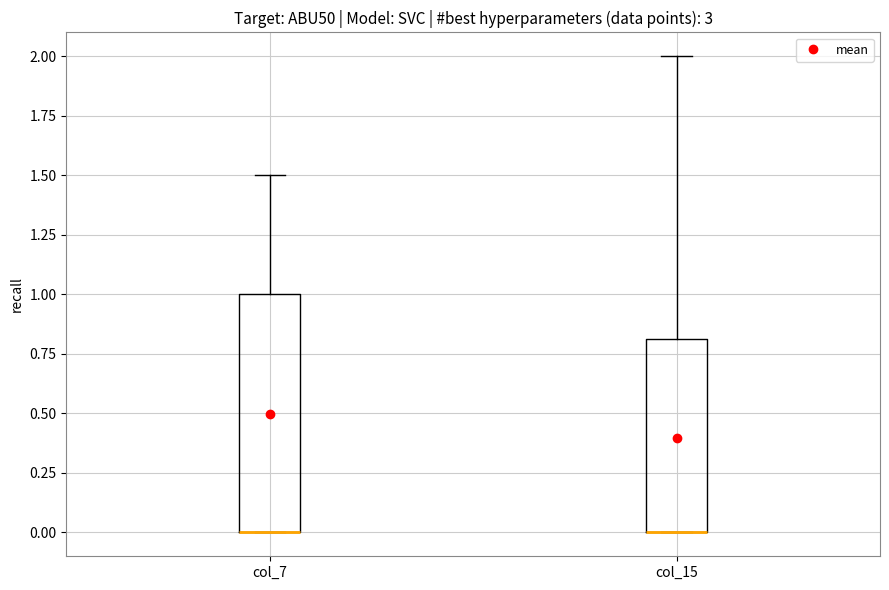

Reading left to right, transcribe this box plot: for each box, give where its median line is, the range the box spans, and where its two whiskers end, as read against the y-axis. The values are not printed on the chart, so give them approximately, as read against the axis.

col_7: median 0.0 (drawn on the box's lower edge), box 0.0 to 1.0, whiskers 0.0 to 1.5
col_15: median 0.0 (drawn on the box's lower edge), box 0.0 to 0.8, whiskers 0.0 to 2.0